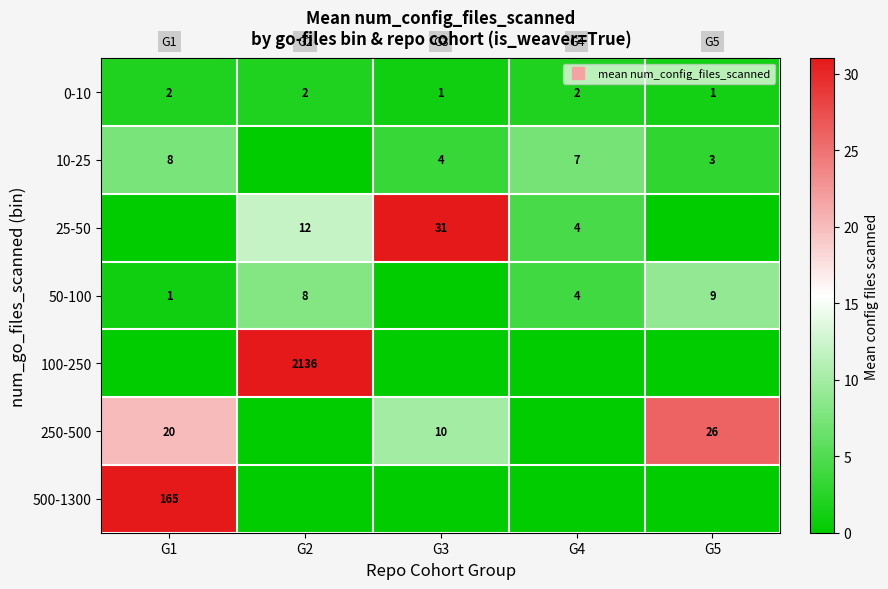

At how many categories does at least one series exceed 770?

1